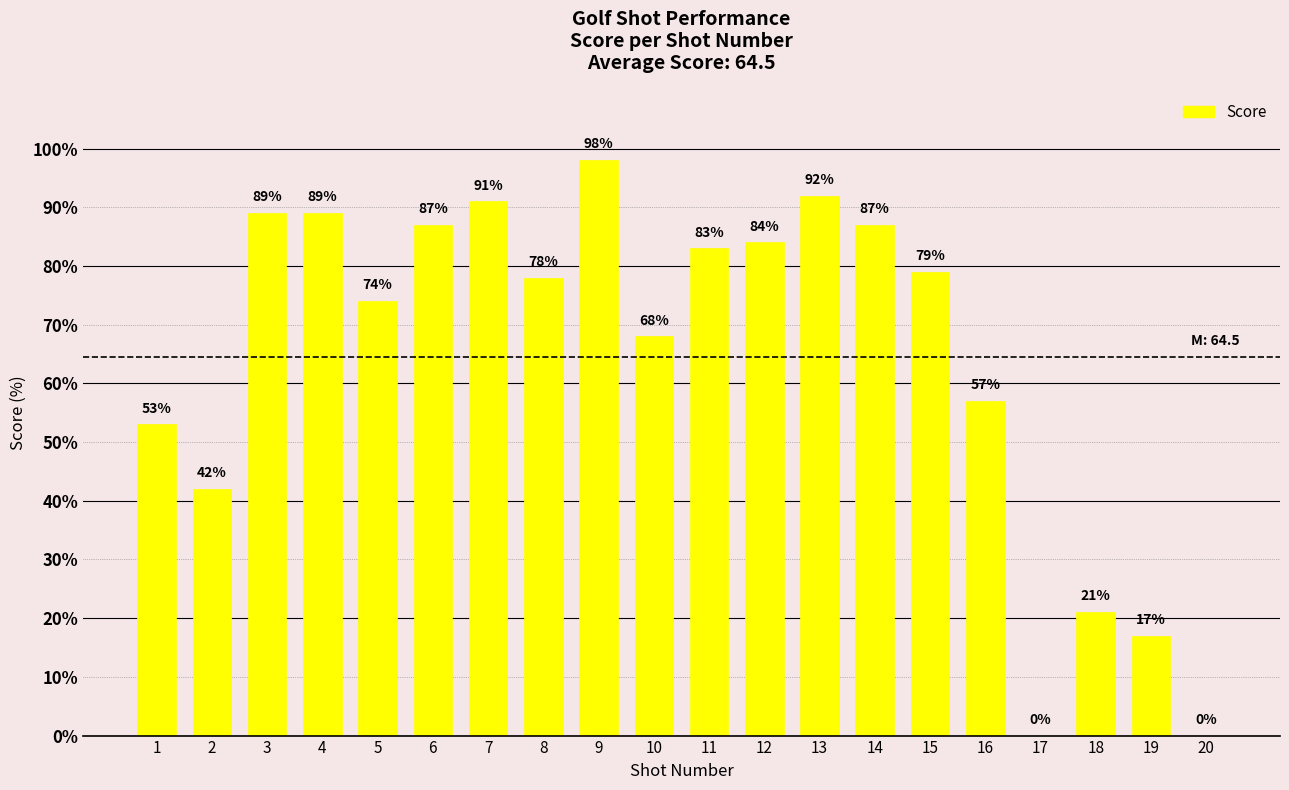

What is the sum of the values at 5 and 2?

116